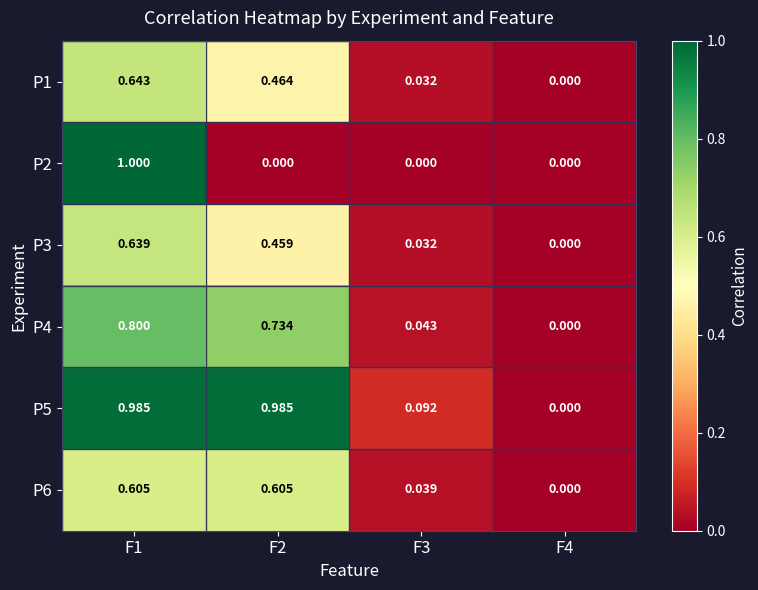

Reading left to right, what are all the values shown in this chart?

P1: F1=0.6	F2=0.5	F3=0.0	F4=0.0
P2: F1=1.0	F2=0.0	F3=0.0	F4=0.0
P3: F1=0.6	F2=0.5	F3=0.0	F4=0.0
P4: F1=0.8	F2=0.7	F3=0.0	F4=0.0
P5: F1=1.0	F2=1.0	F3=0.1	F4=0.0
P6: F1=0.6	F2=0.6	F3=0.0	F4=0.0